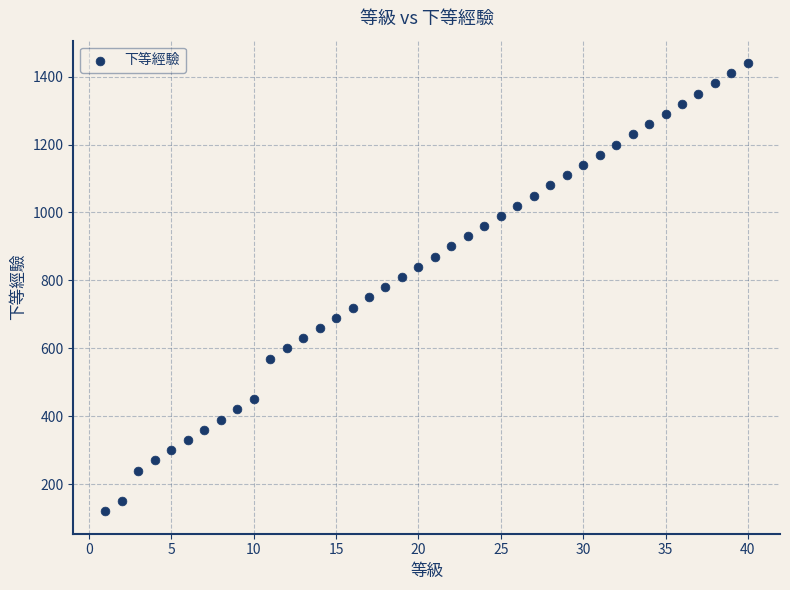

What is the range of X values (max minus min)?

39